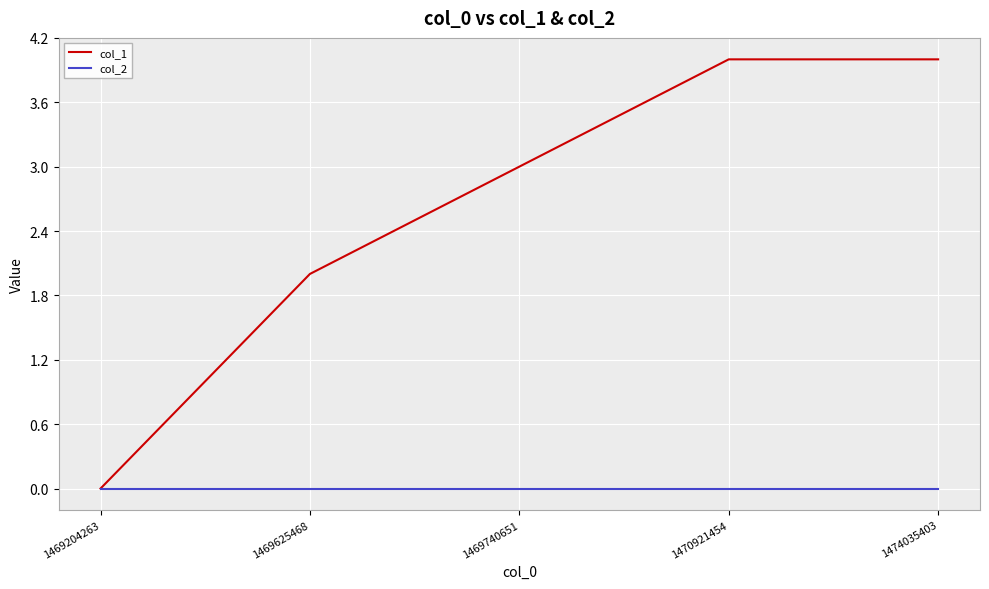

What is the total value across all series at 1470921454?

4